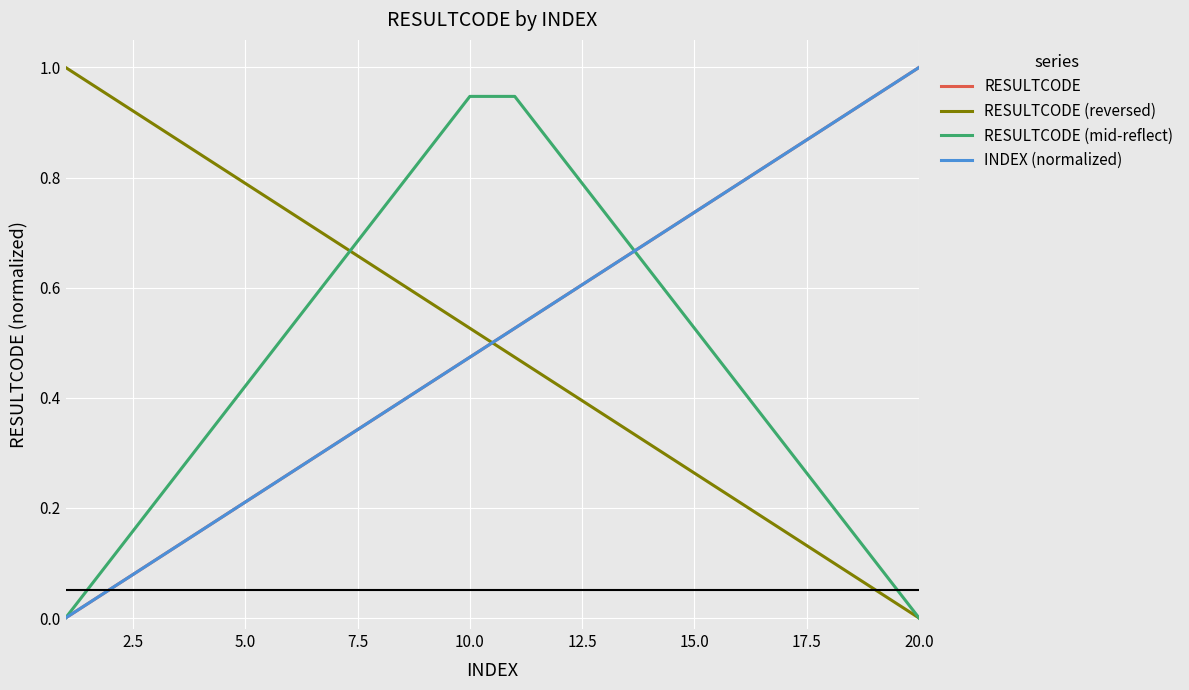

True or false: RESULTCODE (reversed) has more than 0 points higher than both neighbors.

False